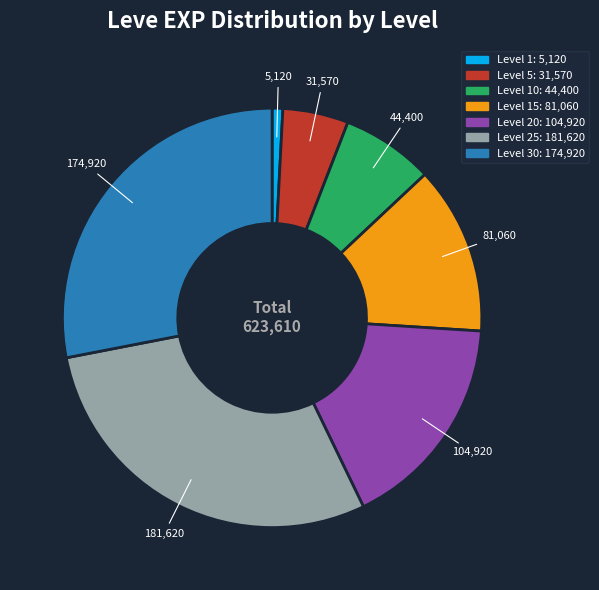

How many segments does this pie chart have?

7